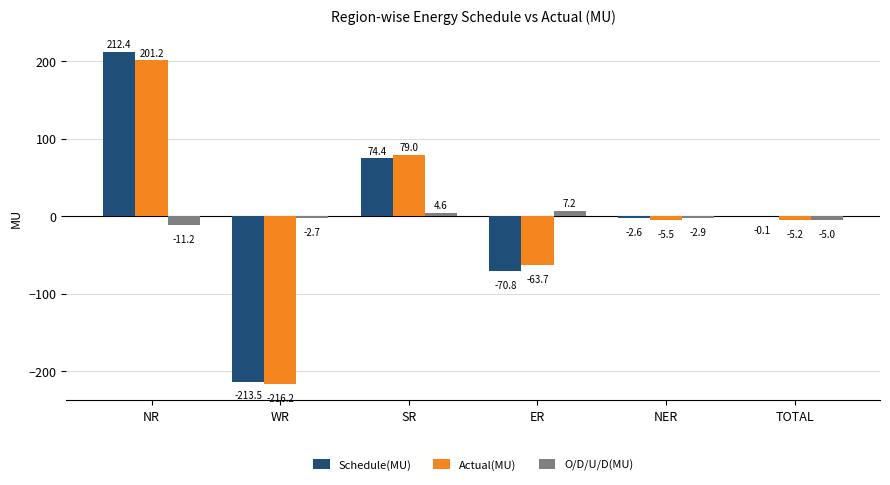

What is the total value across all series at SR?

158.0